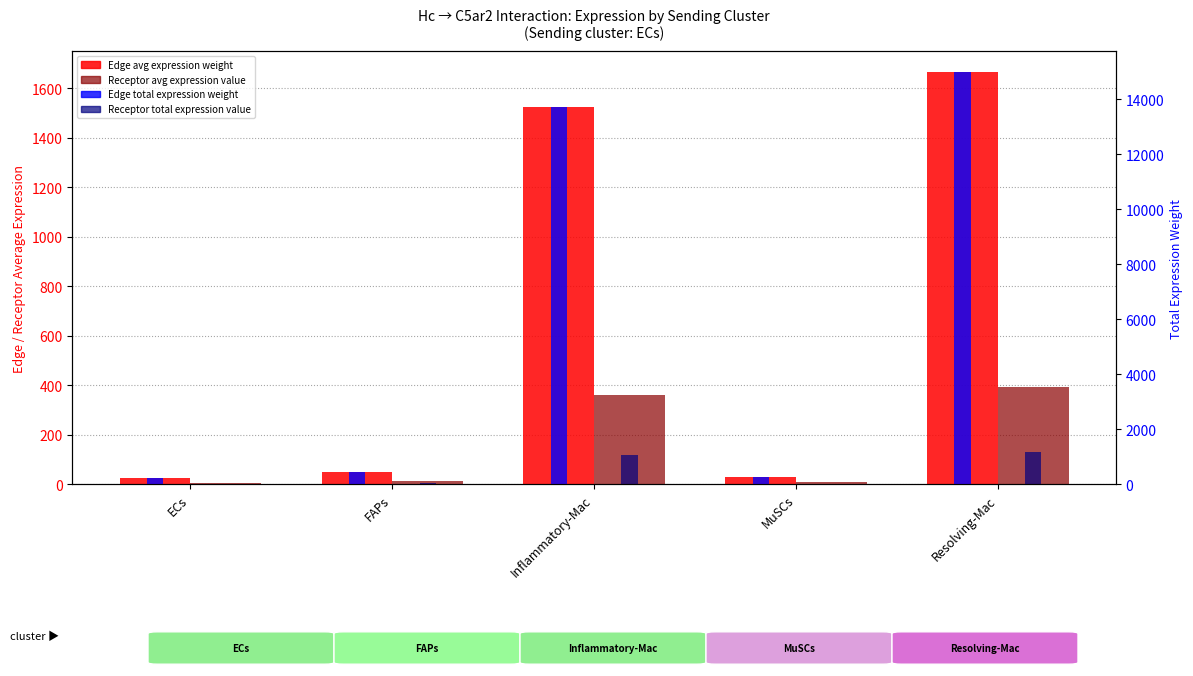

What is the label of the 4th bar from the left?

MuSCs